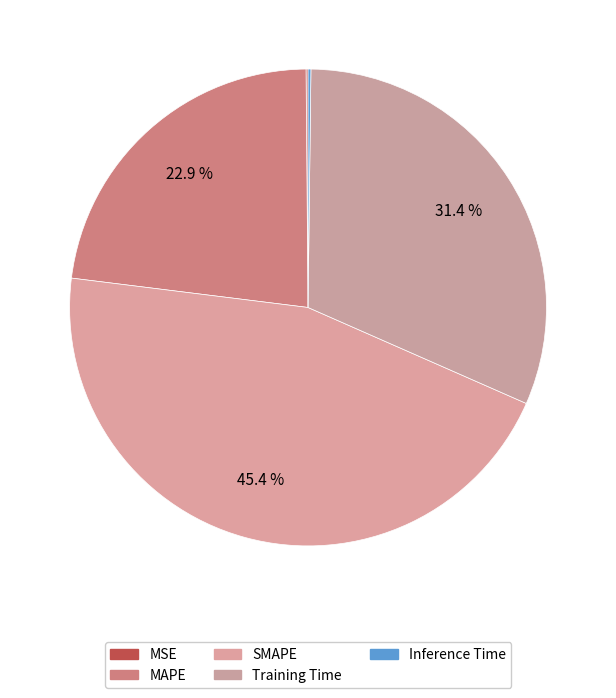

To the nearest percent, what is the difference between the largest and smallest slice percentages?

45%